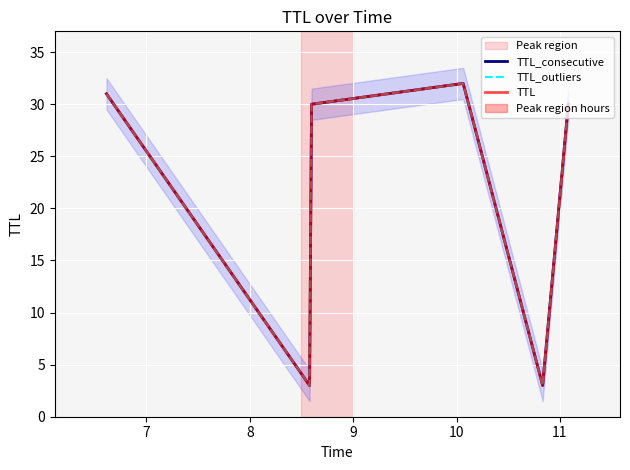

In TTL_consecutive, how many points are lower than both neighbors (excluding endpoints)?

2